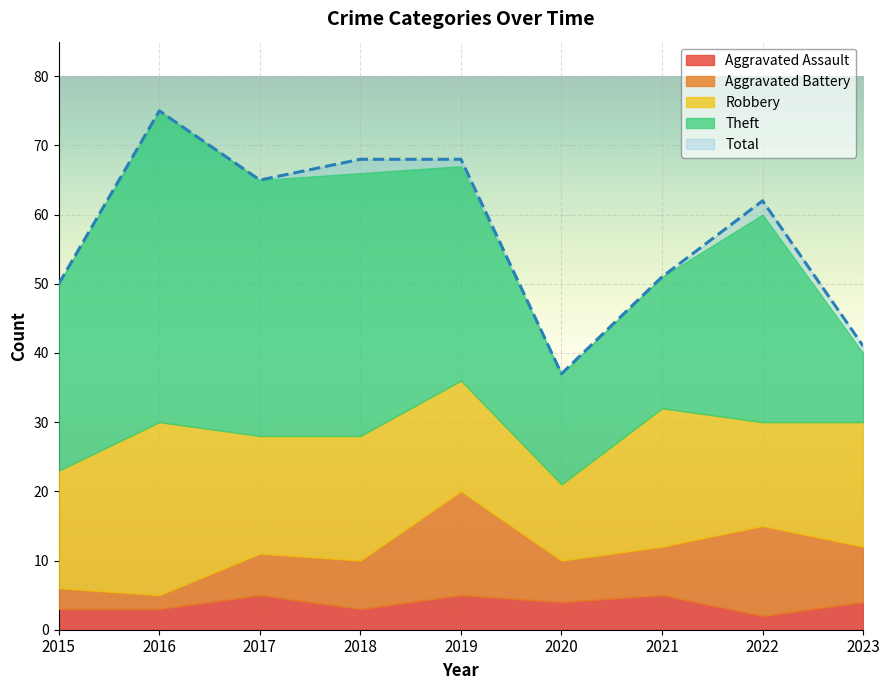

Which series changed the most between 2016 and 2023?

Theft